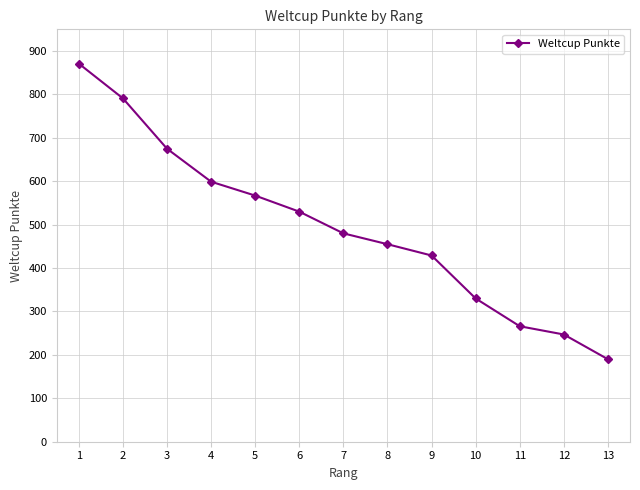

At which label is the value closest to 530?

6